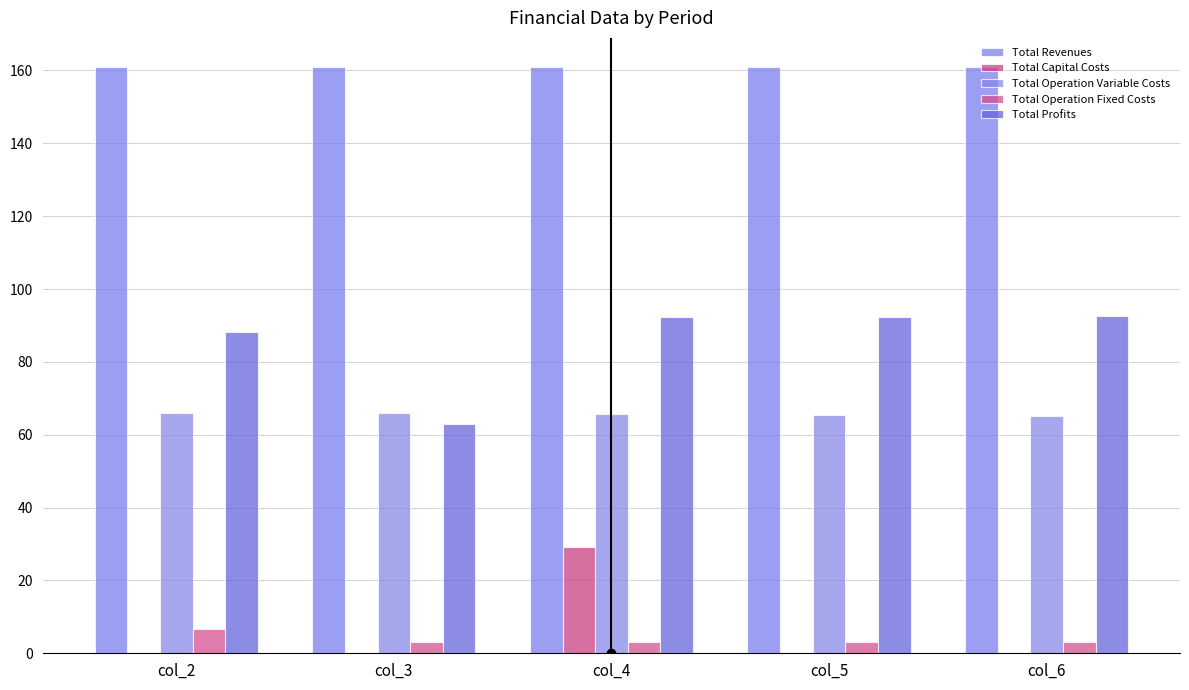

Between col_5 and col_4, which is larger?

col_4